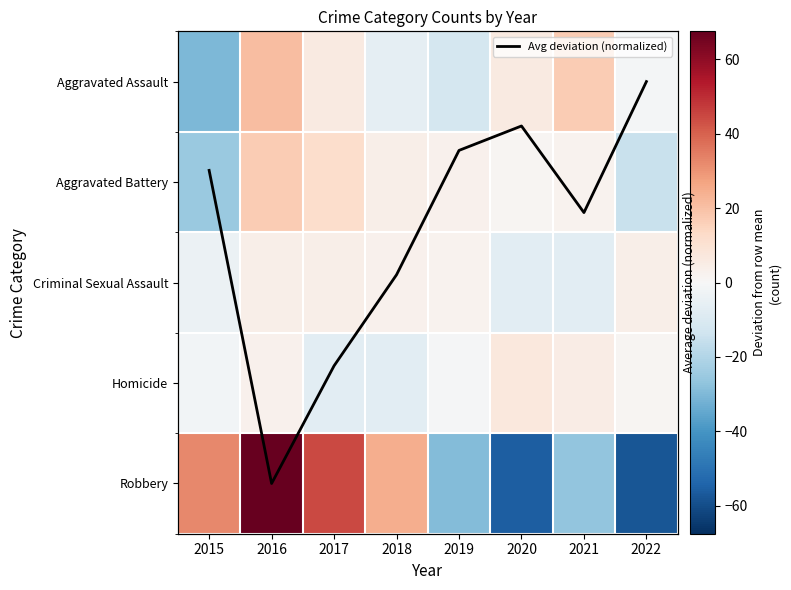

Is it true that Criminal Sexual Assault equals -6.9 at 2021?

True